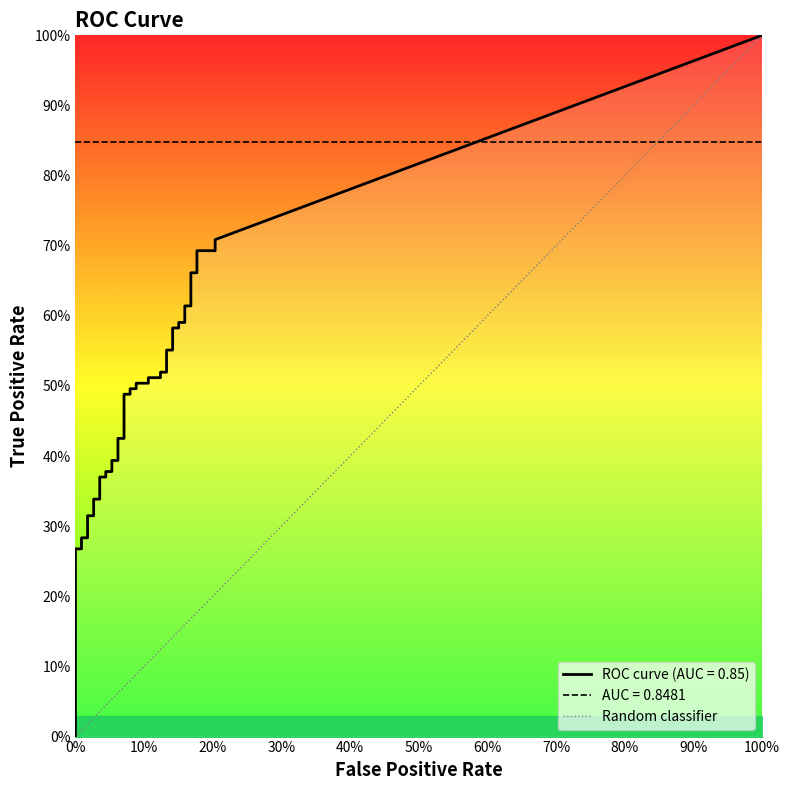

How many data points are less than 1?

1